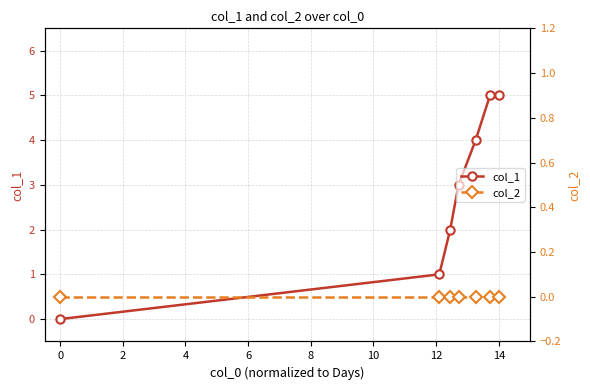

What is the average value of the col_1 series?

3